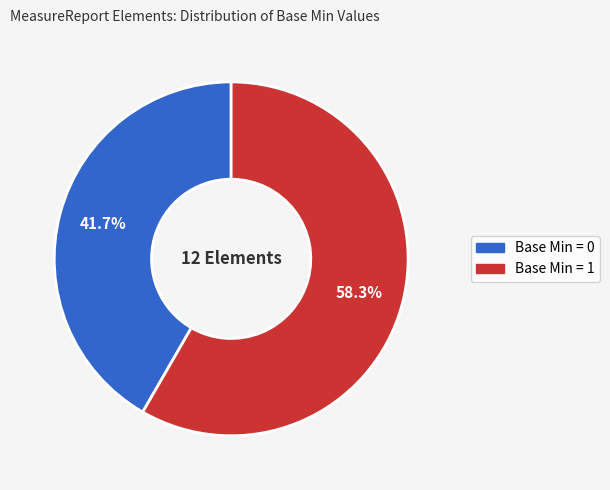

To the nearest percent, what is the difference between the largest and smallest slice percentages?

17%